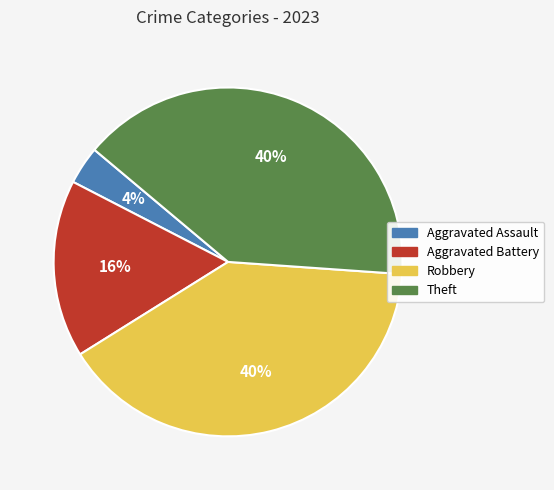

Is the sum of Theft and Aggravated Battery greater than half?

Yes